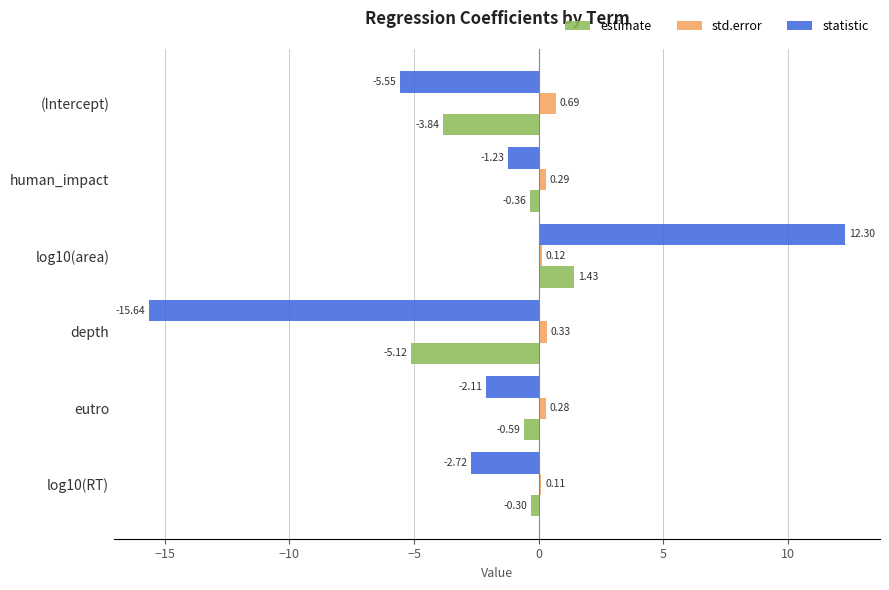

What is the difference between the second highest and second lowest values in the statistic series?

4.3